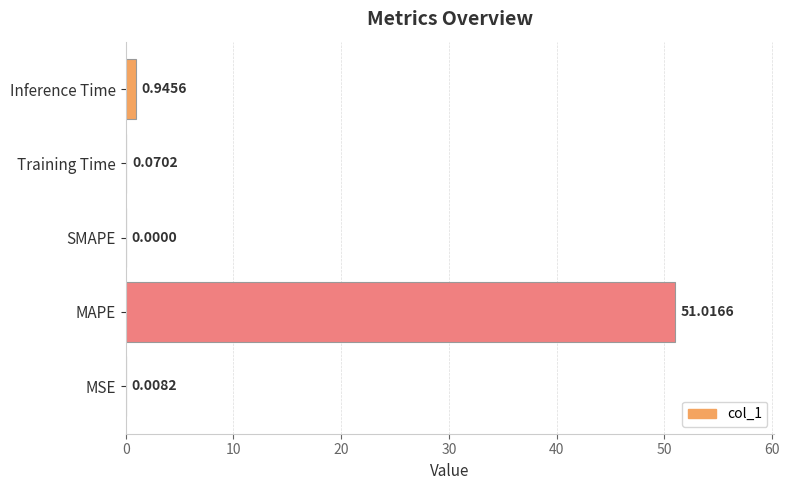

What is the change in value from SMAPE to Training Time?

+0.1